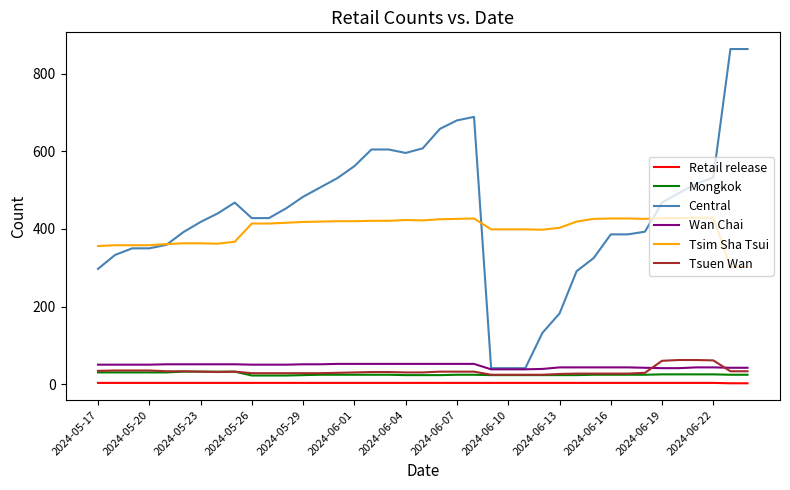

Which series has the widest spread of values?

Central